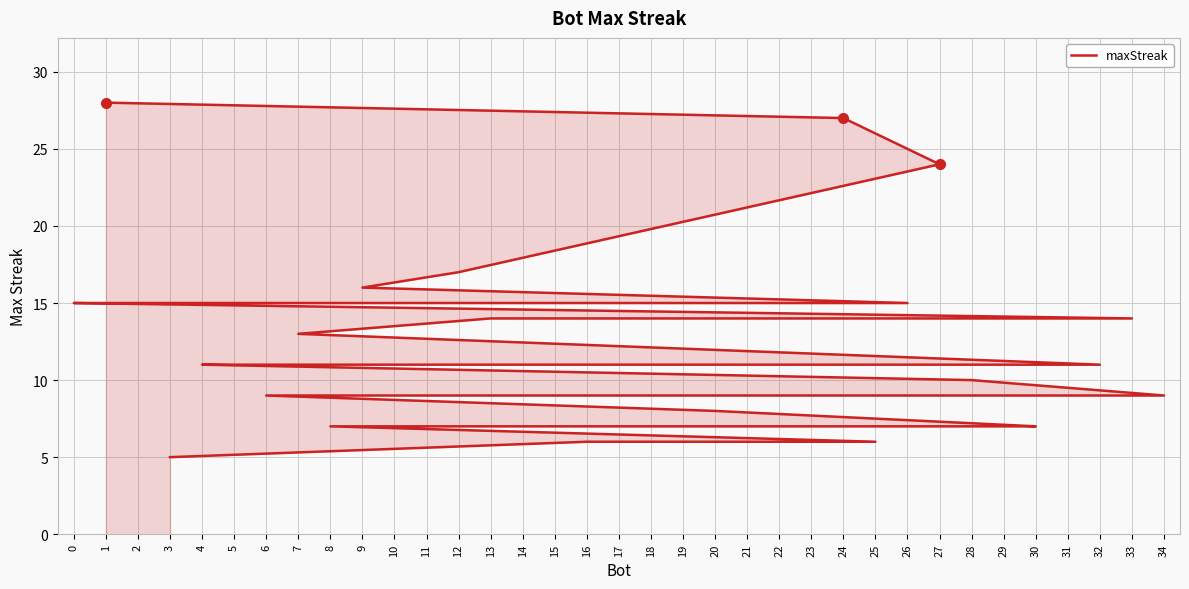

What is the sum of the values at 17 and 5?

20